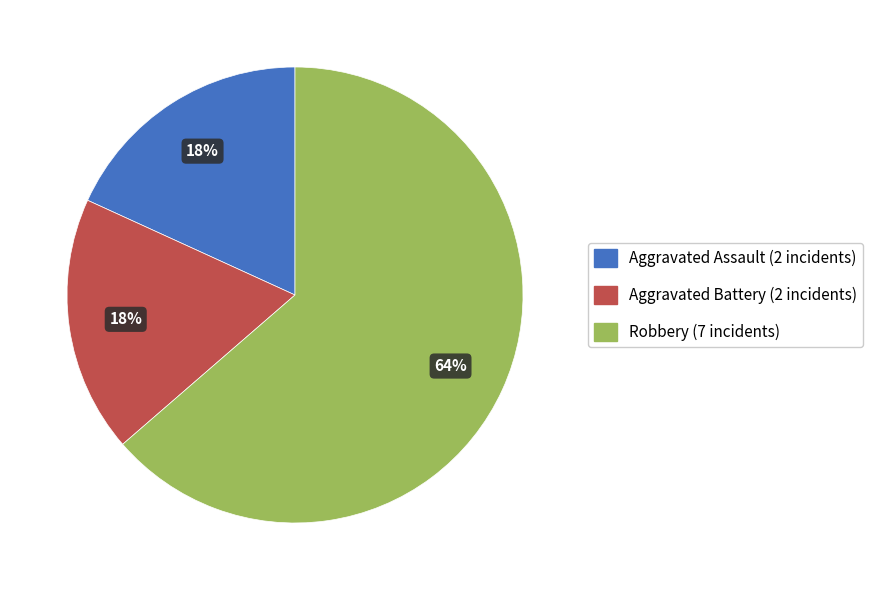

Is it true that Aggravated Battery is 18% of the pie?

True